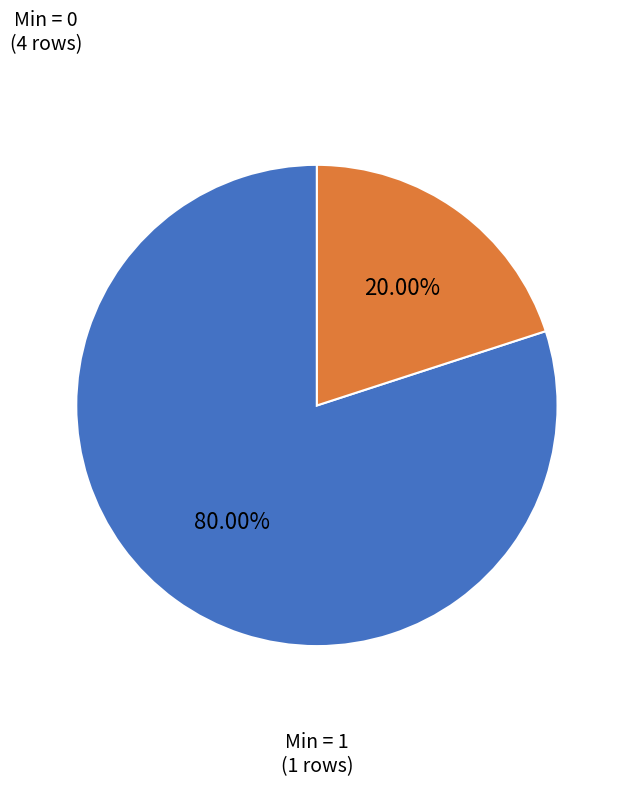

Is there any slice that represents more than half of the pie?

Yes